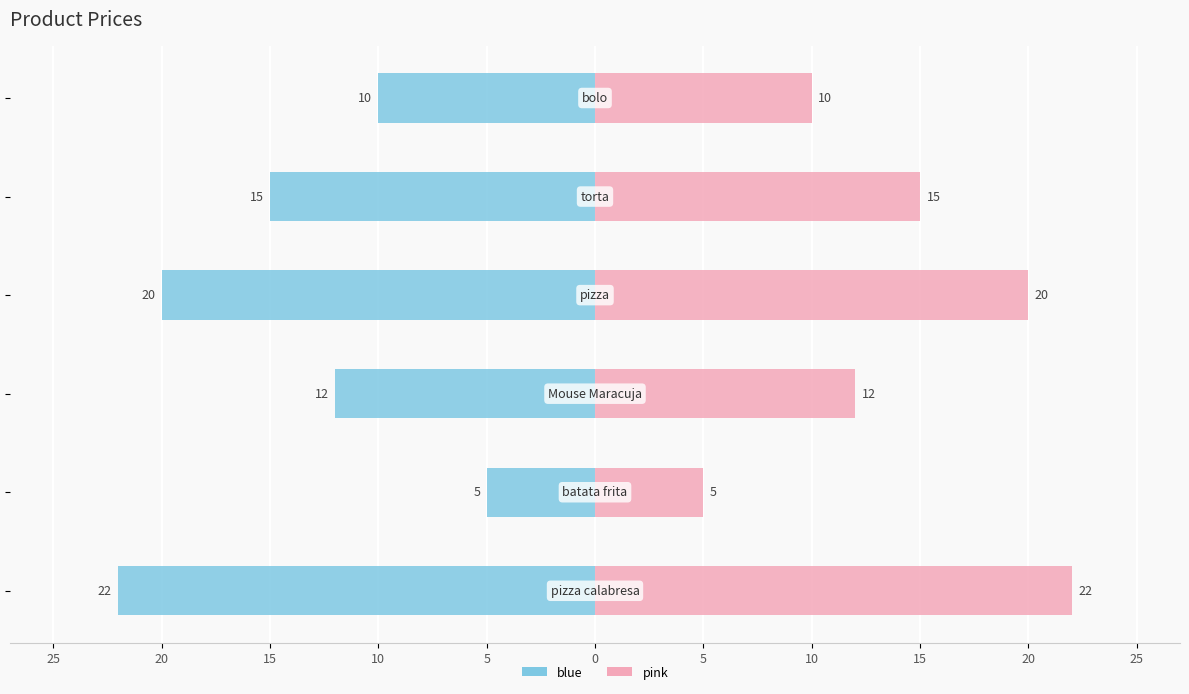

Does the chart contain any negative values?

Yes